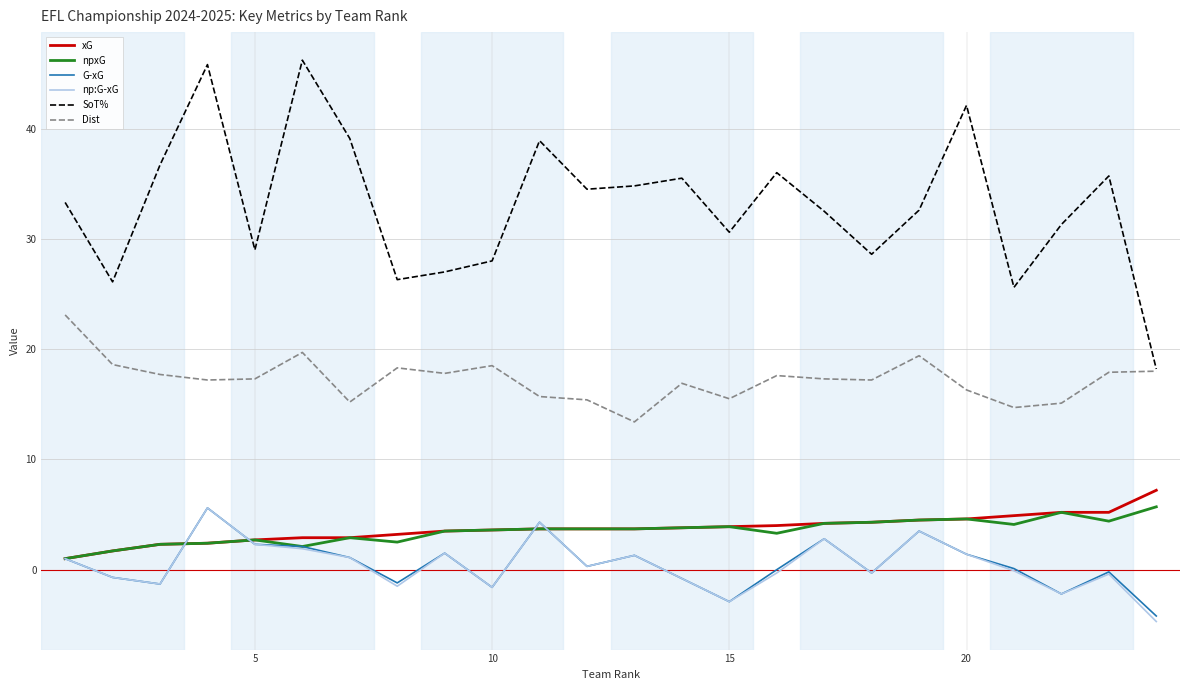

Which series has the widest spread of values?

SoT%